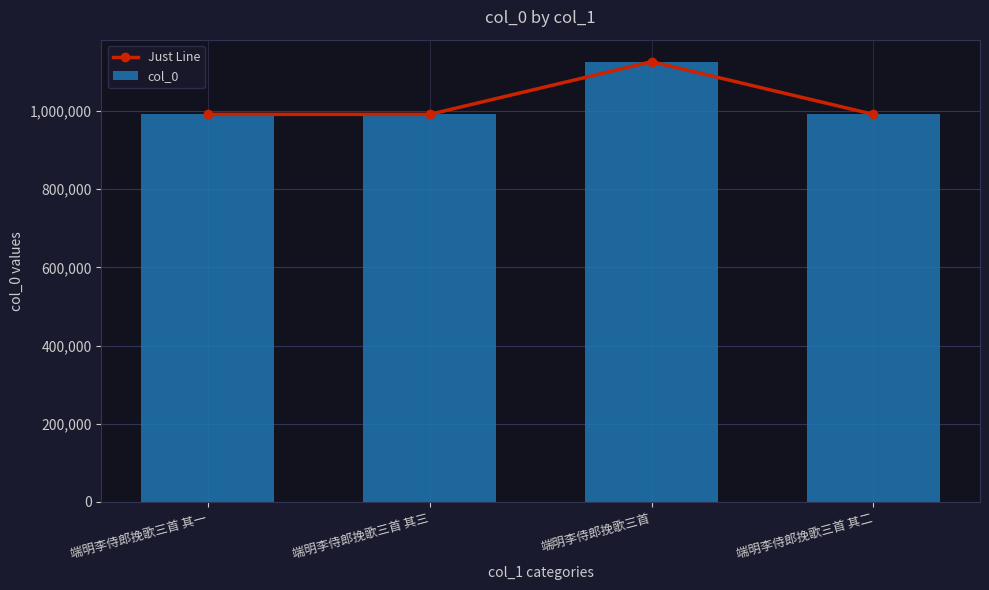

Which series has the largest range (max minus min)?

Just Line